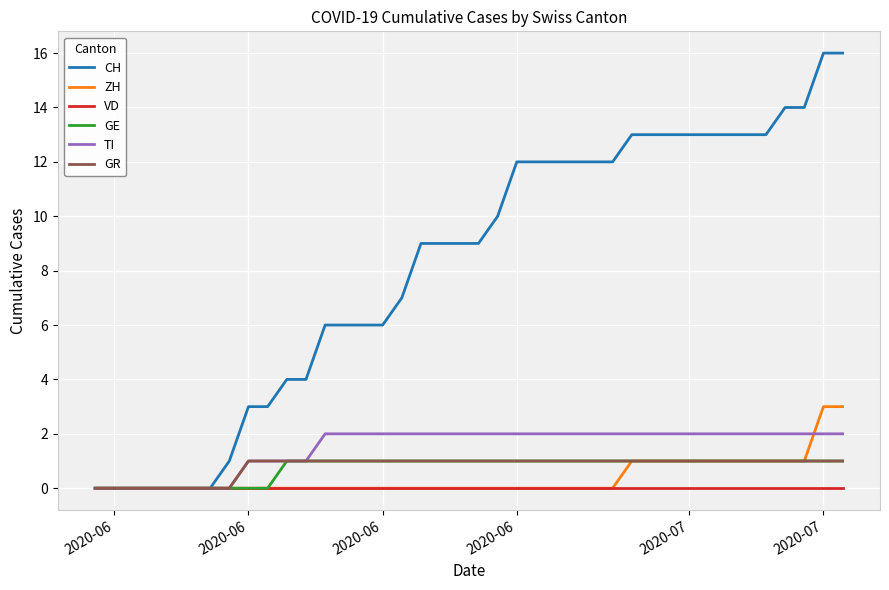

Count the ZH values in the range 0 to 1.

38